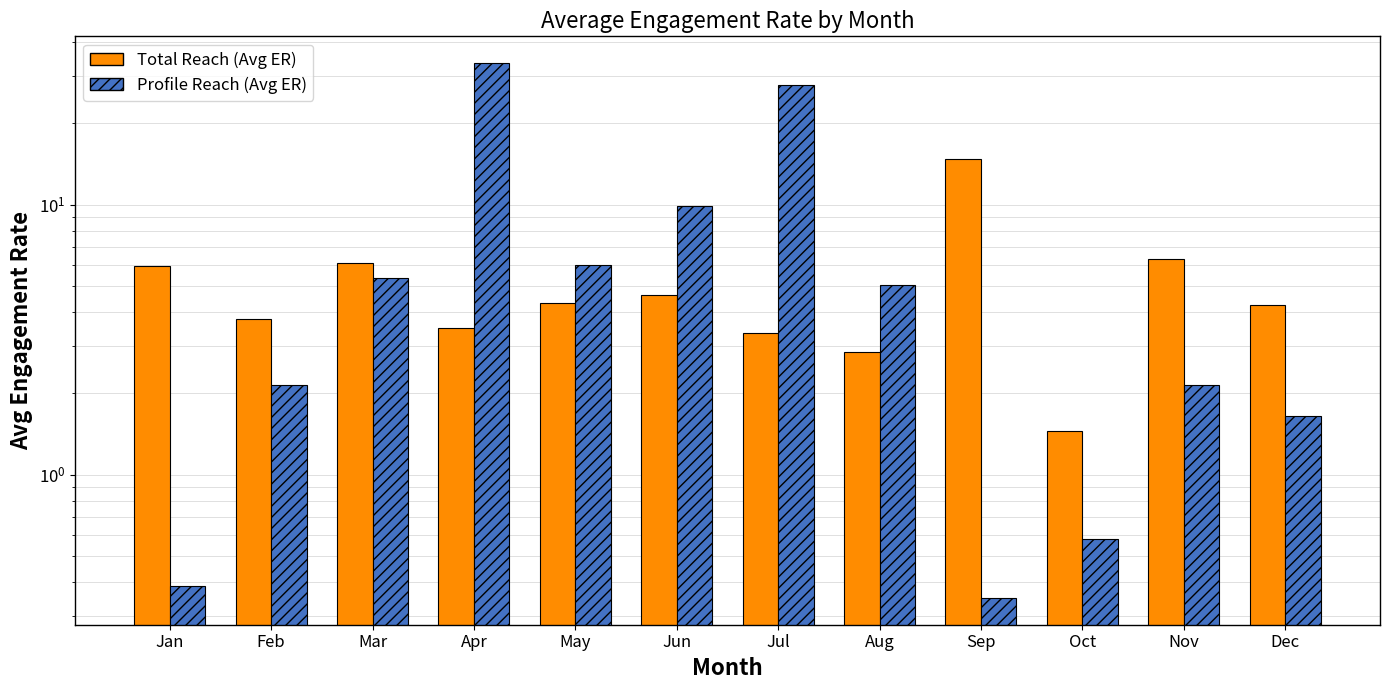

Which has a higher value, Oct or Feb?

Feb